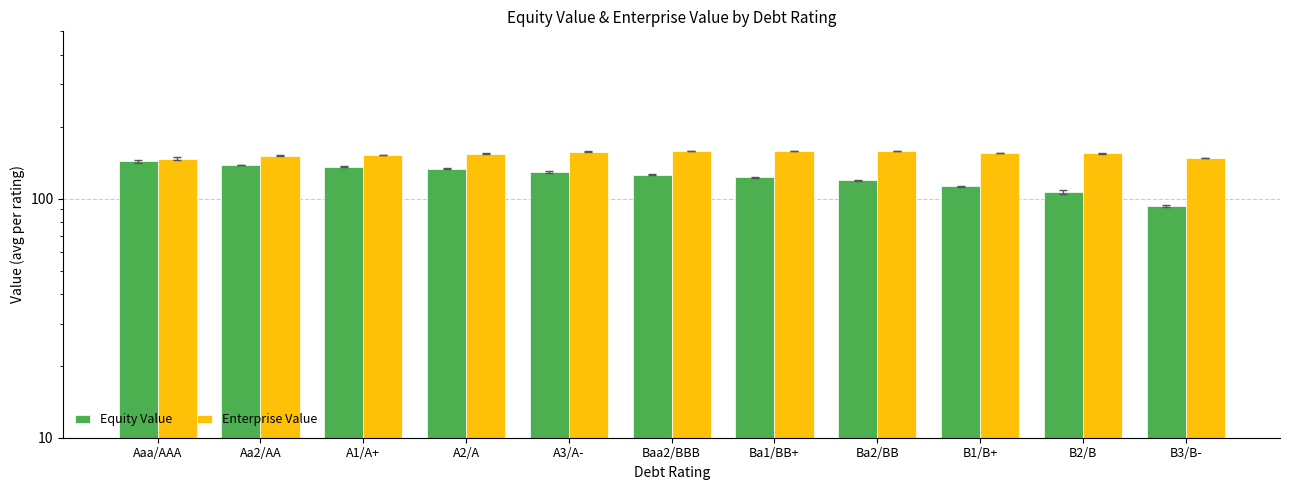

The Equity Value series shows 228.9 at A1/A+. True or false?

False